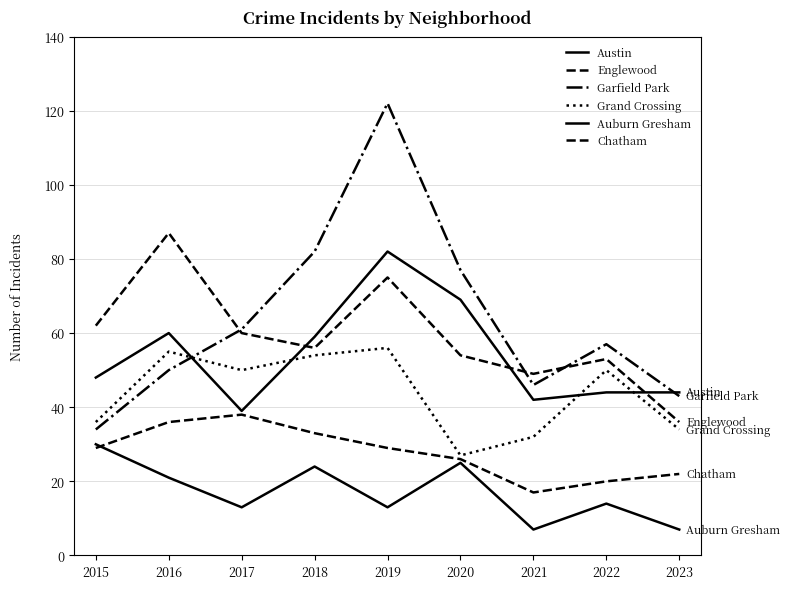

List the labels in order of Chatham value, largest first.

2017, 2016, 2018, 2015, 2019, 2020, 2023, 2022, 2021